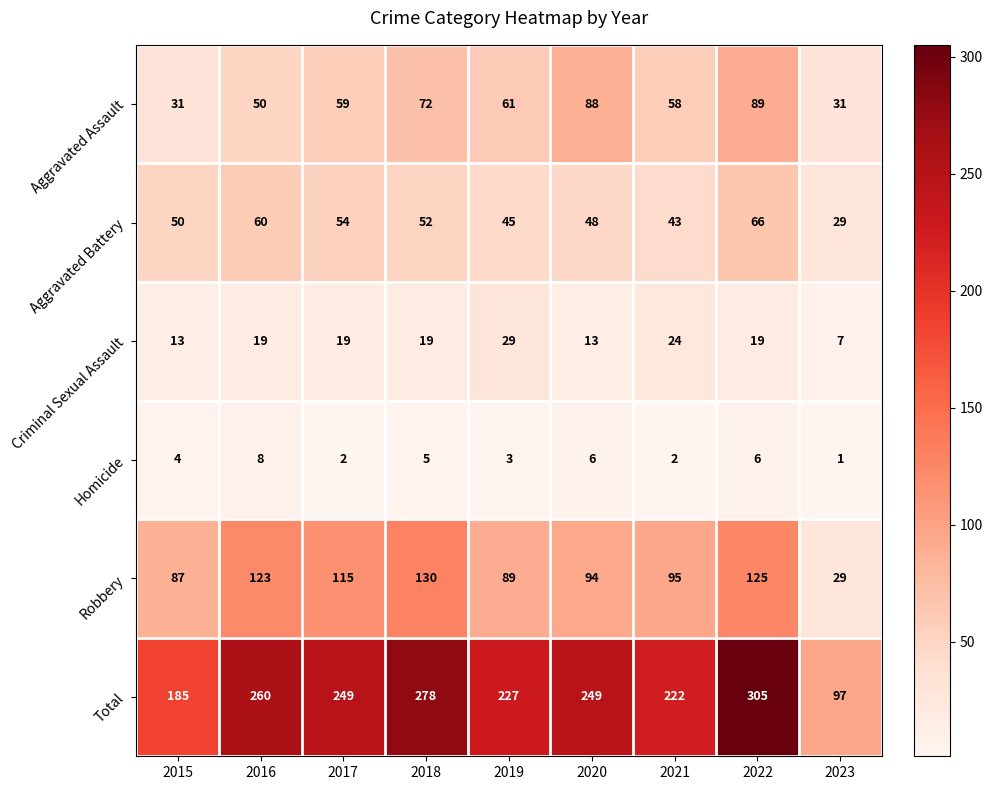

Where is Total nearest to the value 201?

2015